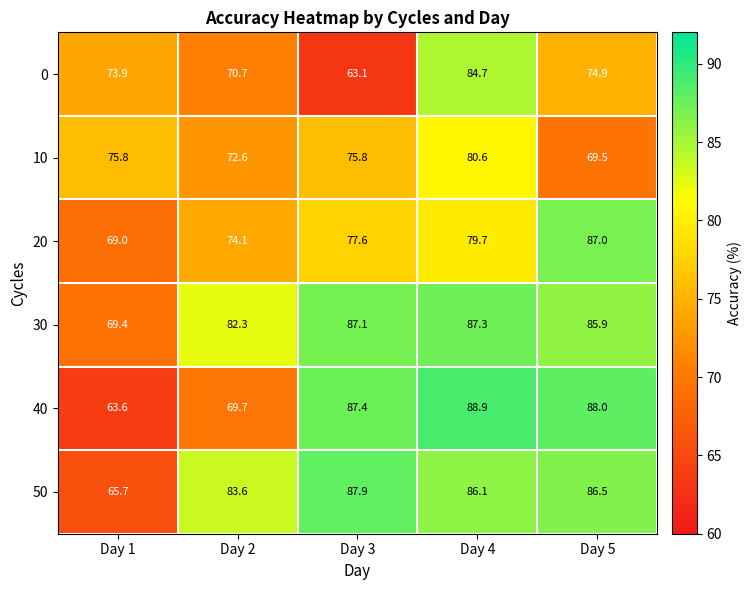

Read the 40 value at Day 3.

87.4